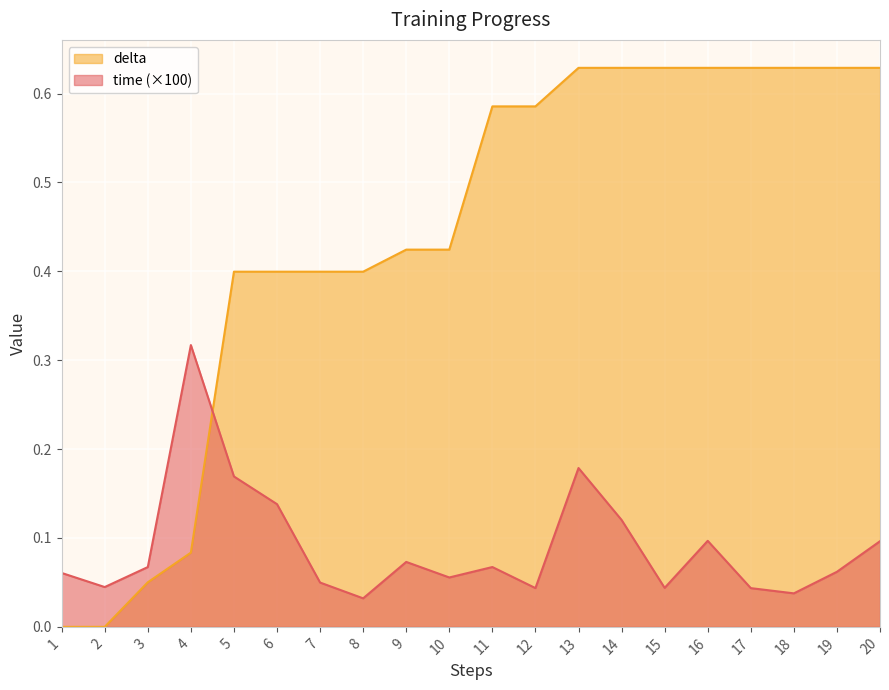

Is the value of delta at 10 greater than the value of time at 11?

Yes